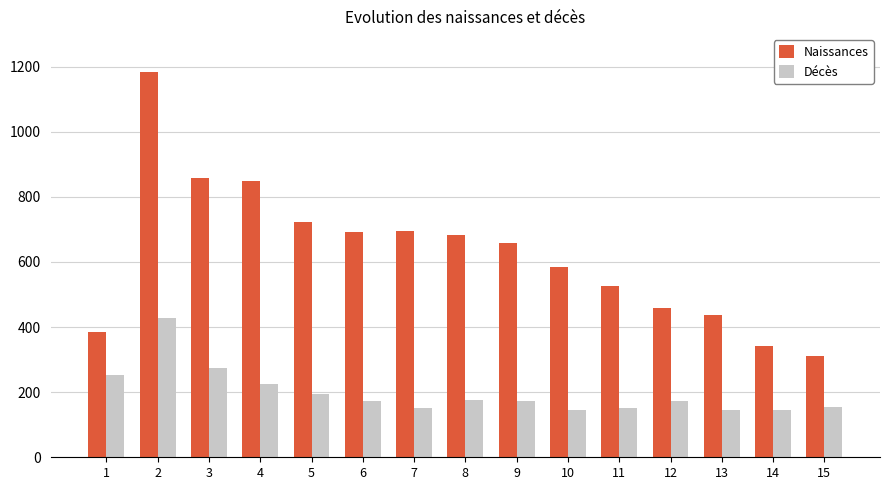

What is the greatest value displayed?

1184